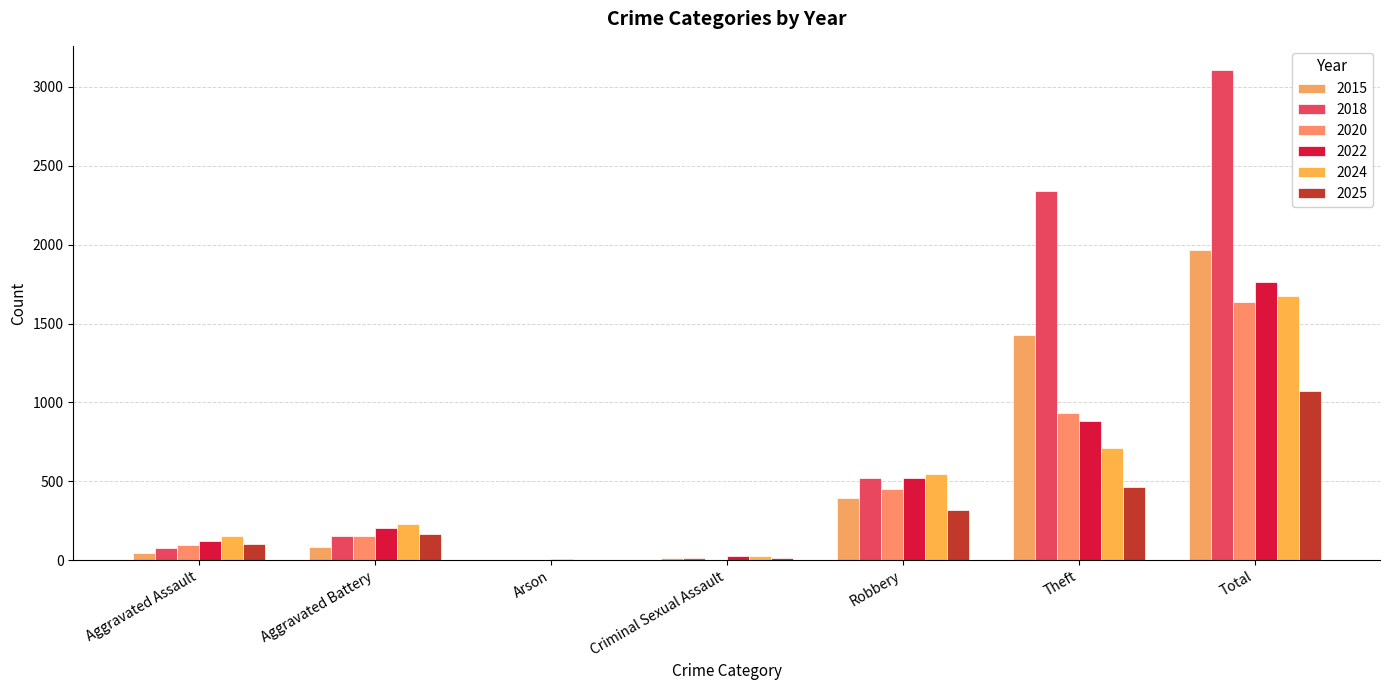

Is it true that 2018 equals 1726 at Total?

False